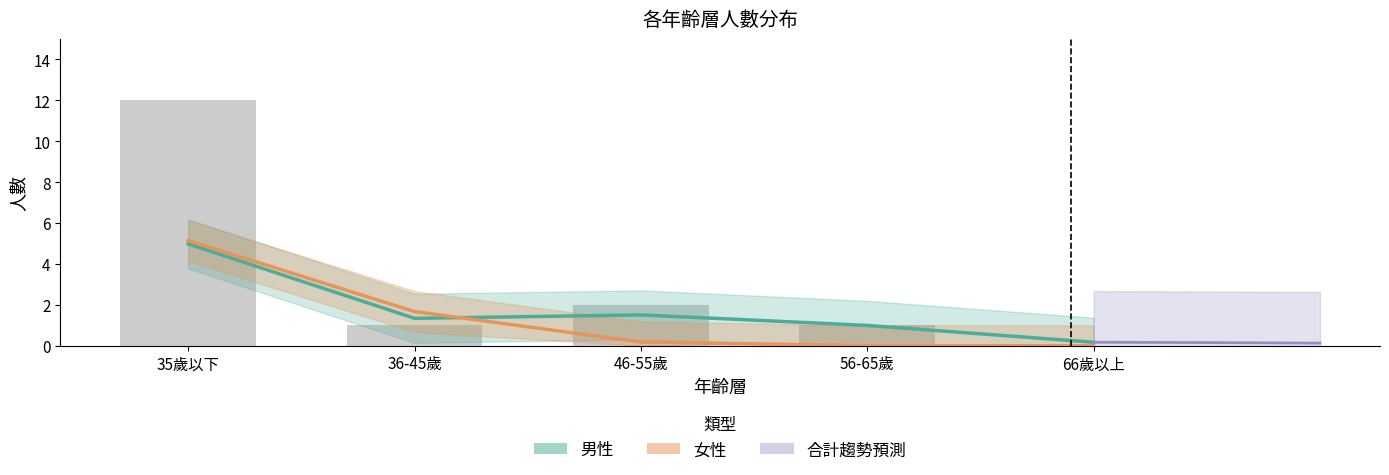

Rank the categories by value from highest to lowest.

35歲以下, 36-45歲, 46-55歲, 56-65歲, 66歲以上